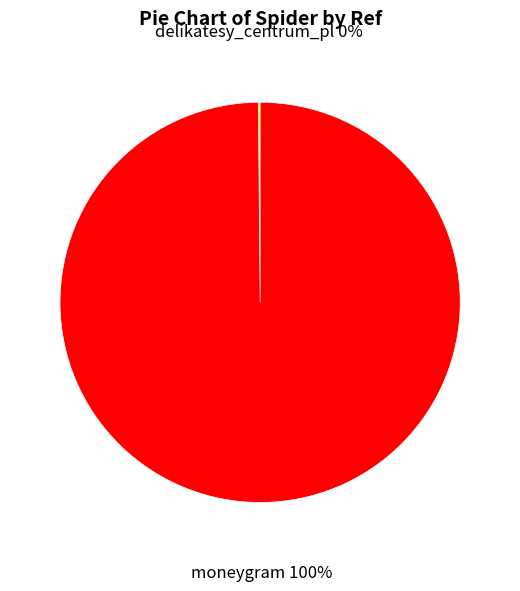

The moneygram slice represents 100% of the pie. True or false?

True